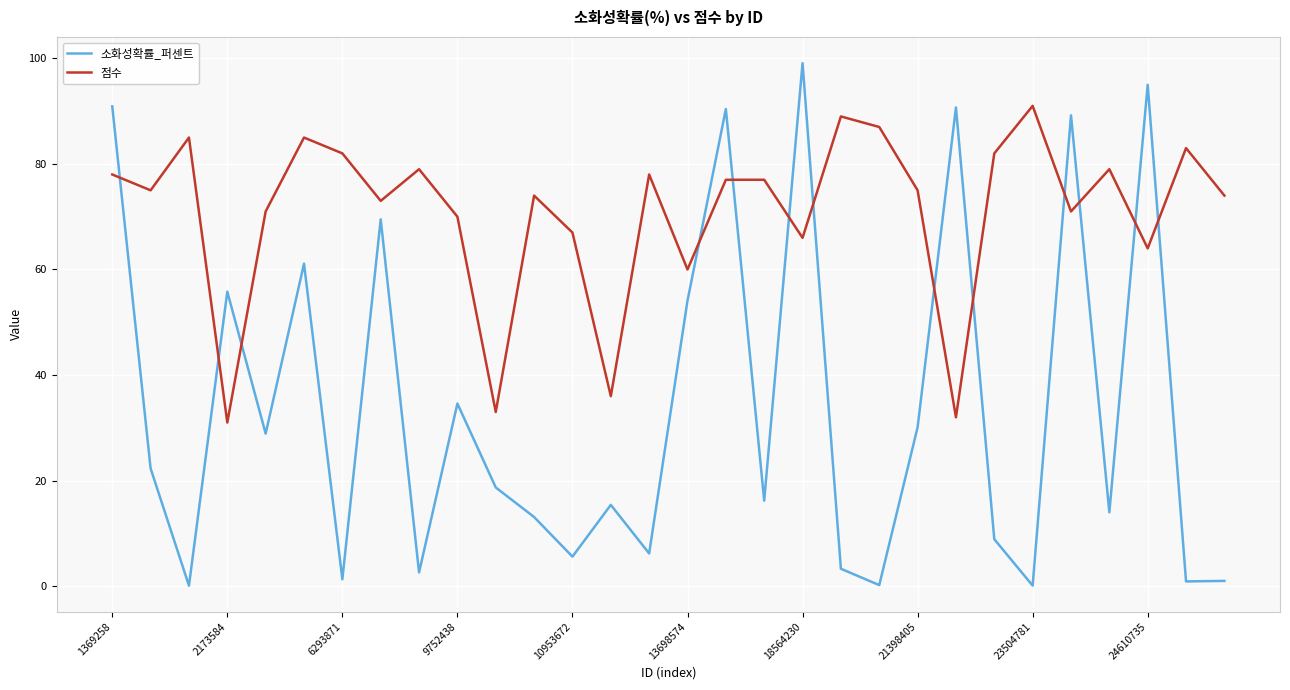

List the series in order of their peak value, highest first.

소화성확률_퍼센트, 점수